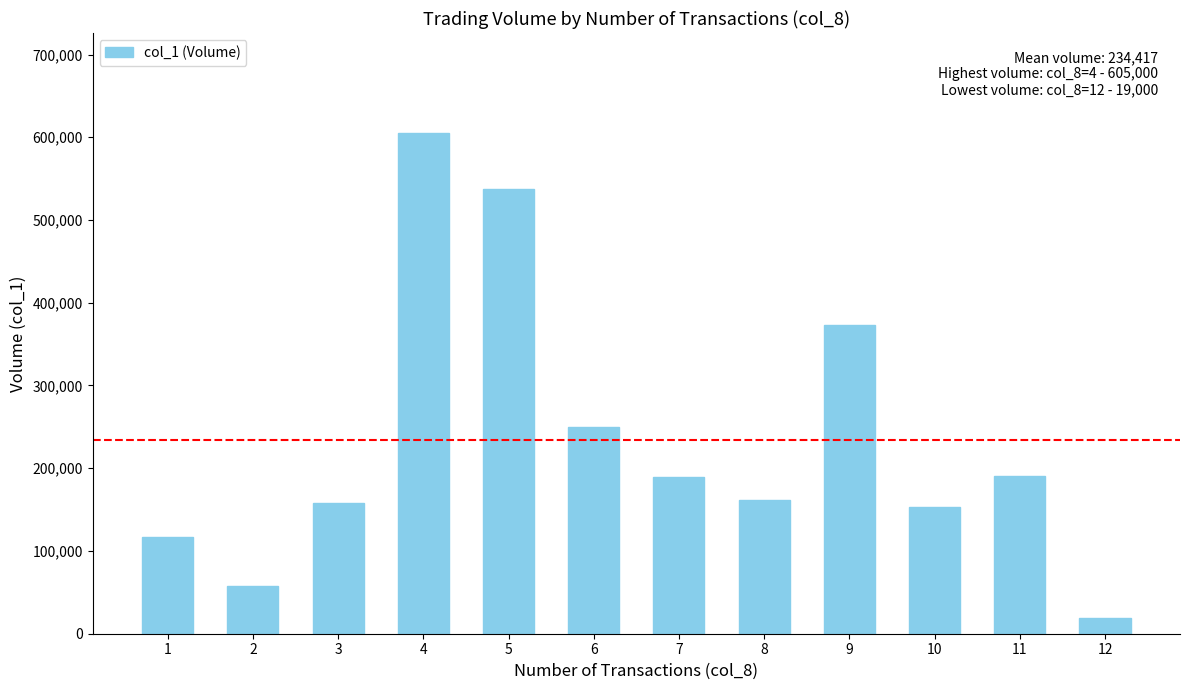

What is the difference between the maximum and minimum values?

586000